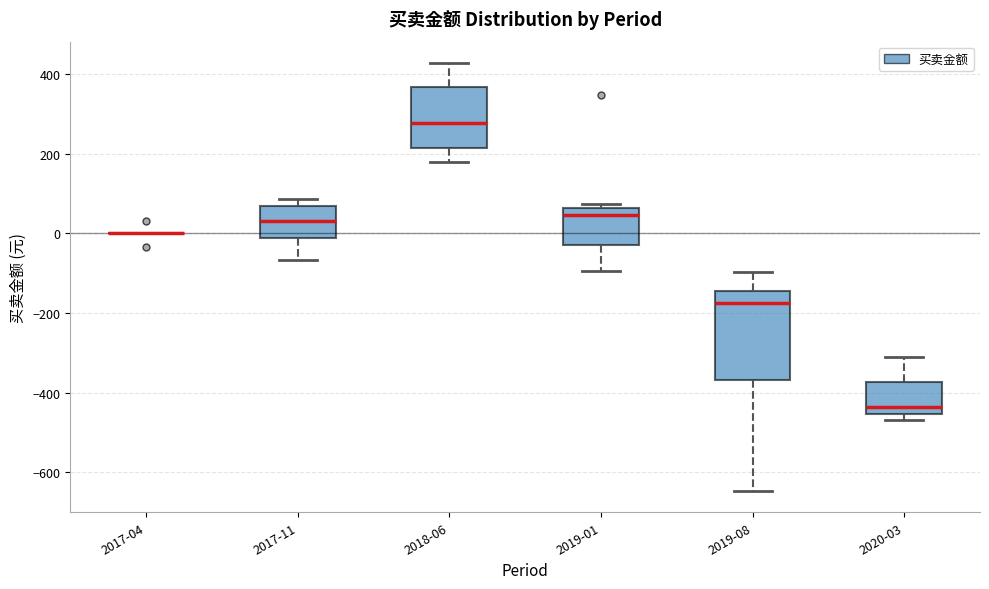

Where does the upper whisker of the box for 2019-08 end on the y-axis? The values are not printed on the chart, so give them approximately, as read against the axis.

-100